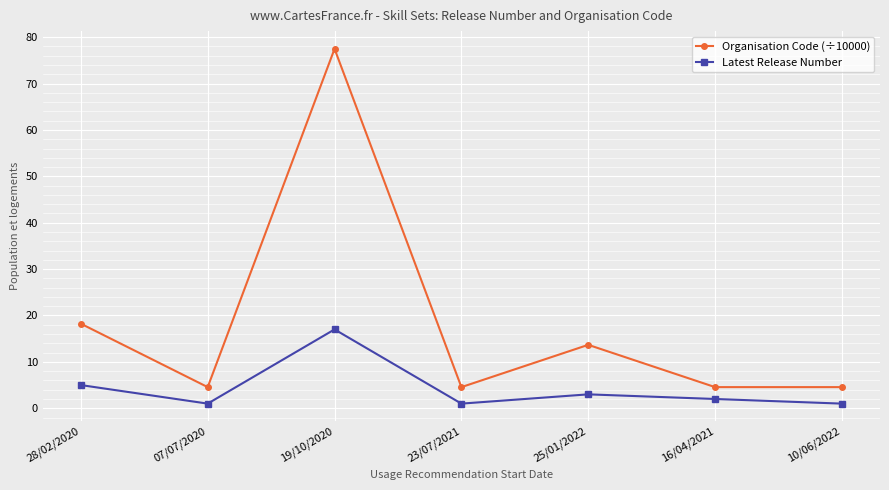

Rank the series at 07/07/2020 from lowest to highest value.

Latest Release Number, Organisation Code (÷10000)